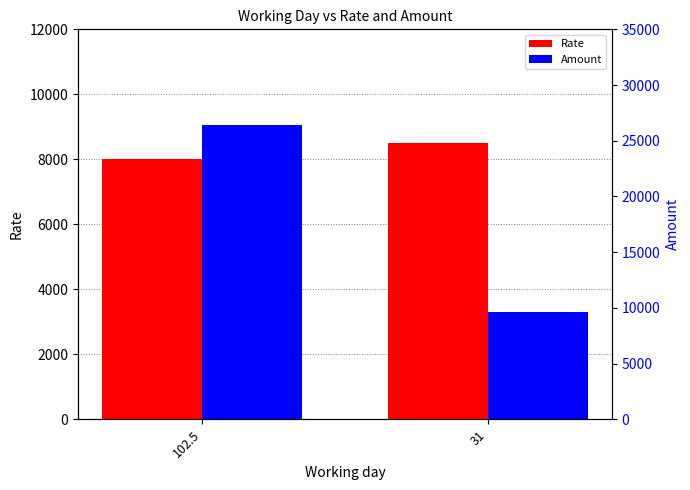

What is the average value of the Rate series?

8250.0